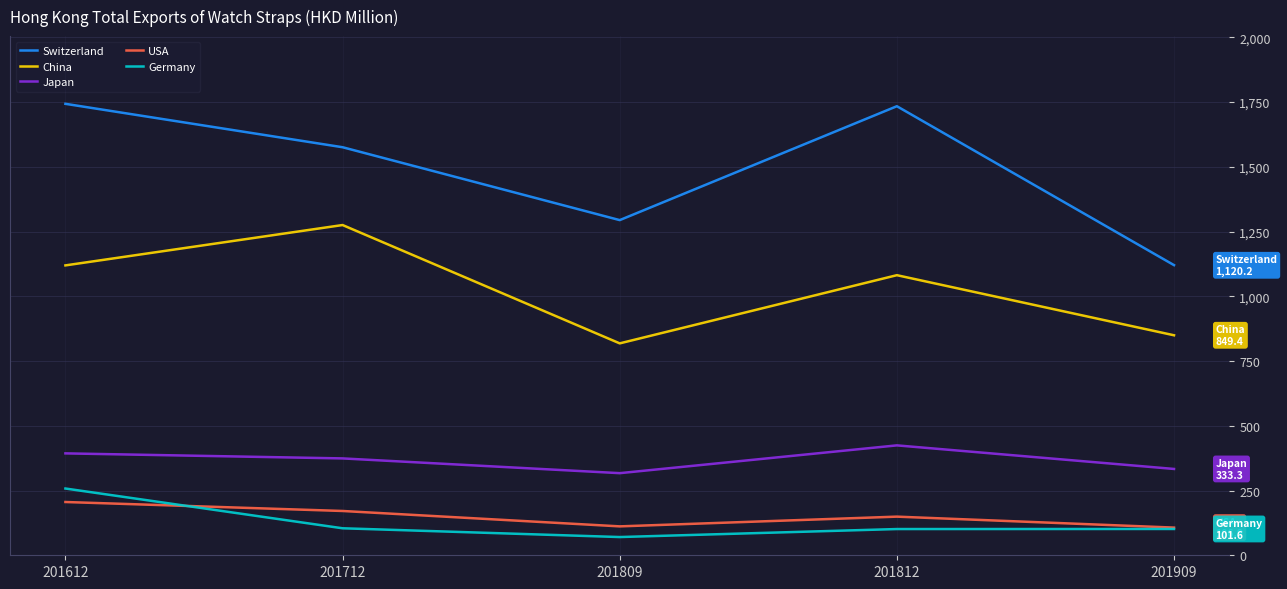

Rank the series at 201612 from highest to lowest value.

Switzerland, China, Japan, Germany, USA